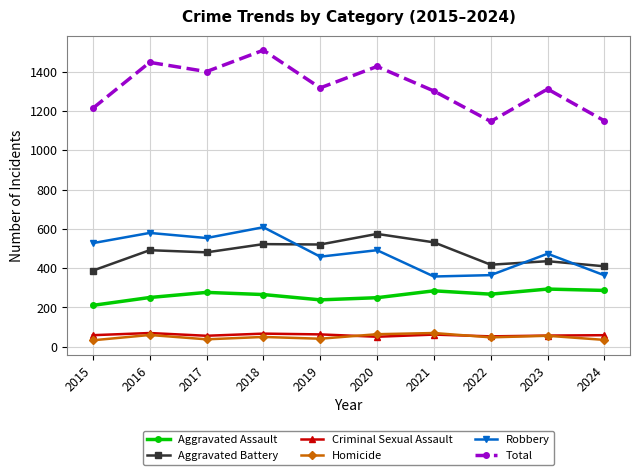

What is the value of the Total point at the 8th from the left?

1147